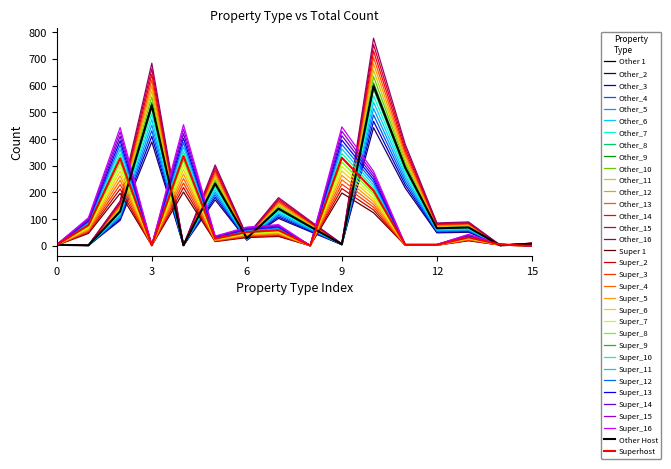

Does the chart display data point markers on the line(s)?

No